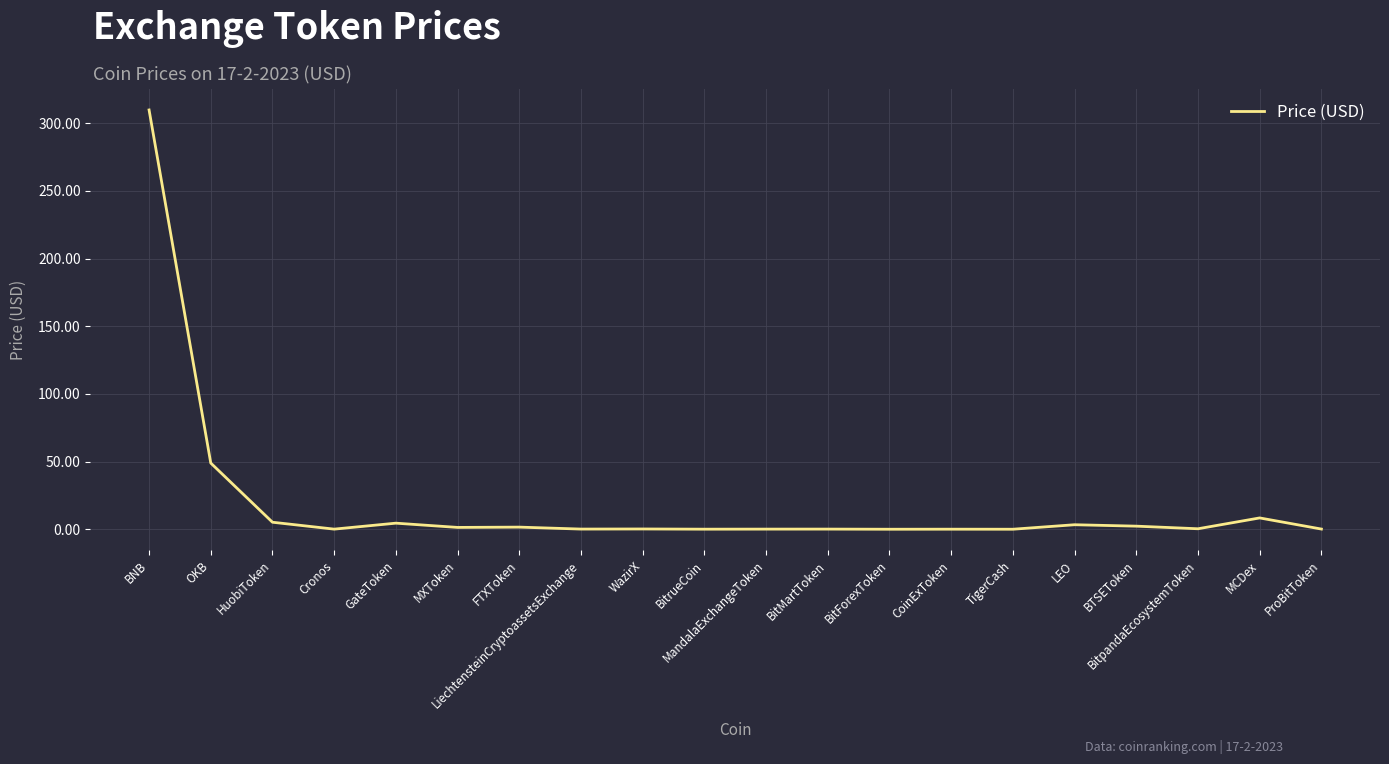

The value at BitrueCoin is 0.0. True or false?

True